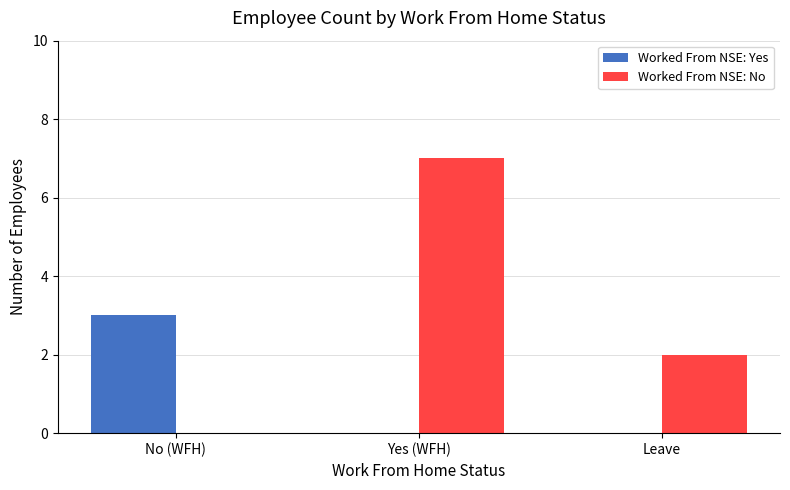

Between Yes (WFH) and Leave, which series saw the biggest shift?

Worked From NSE: No